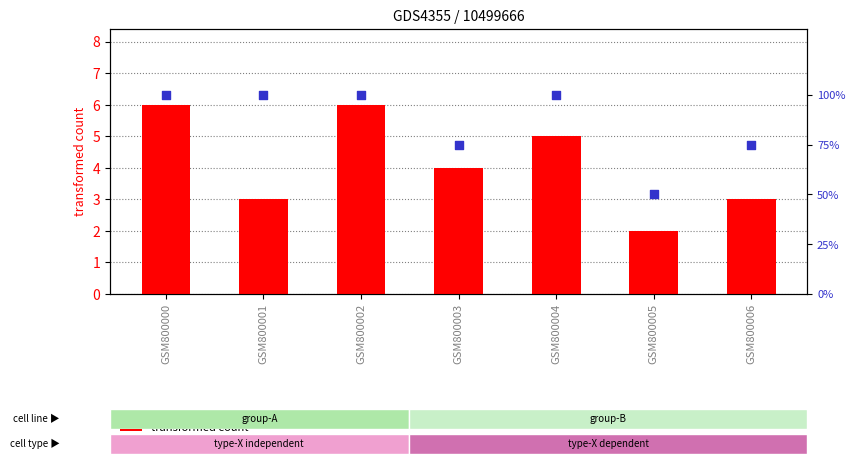

Is the value of transformed count at GSM800001 greater than the value of percentile rank within the sample at GSM800001?

No